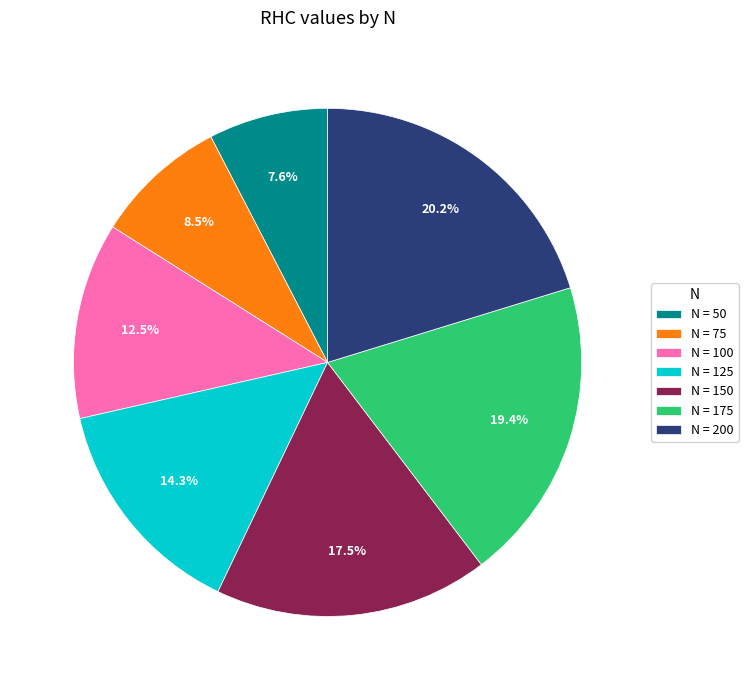

Is there any slice that represents more than half of the pie?

No